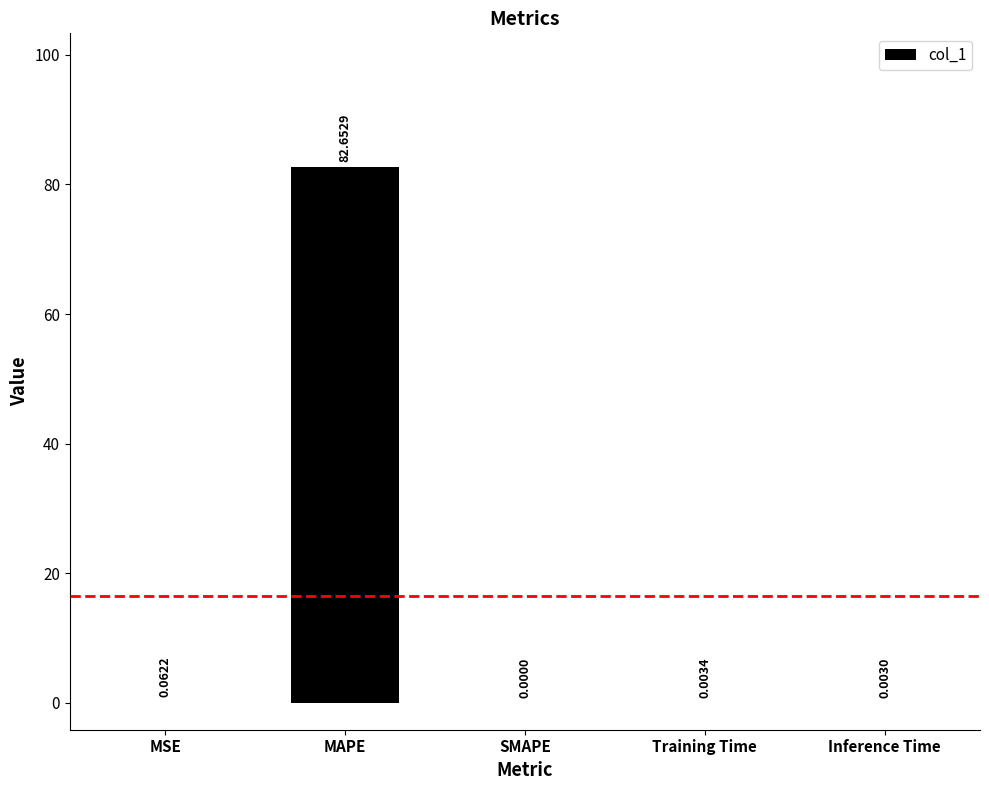

Which label corresponds to the largest value in the chart?

MAPE